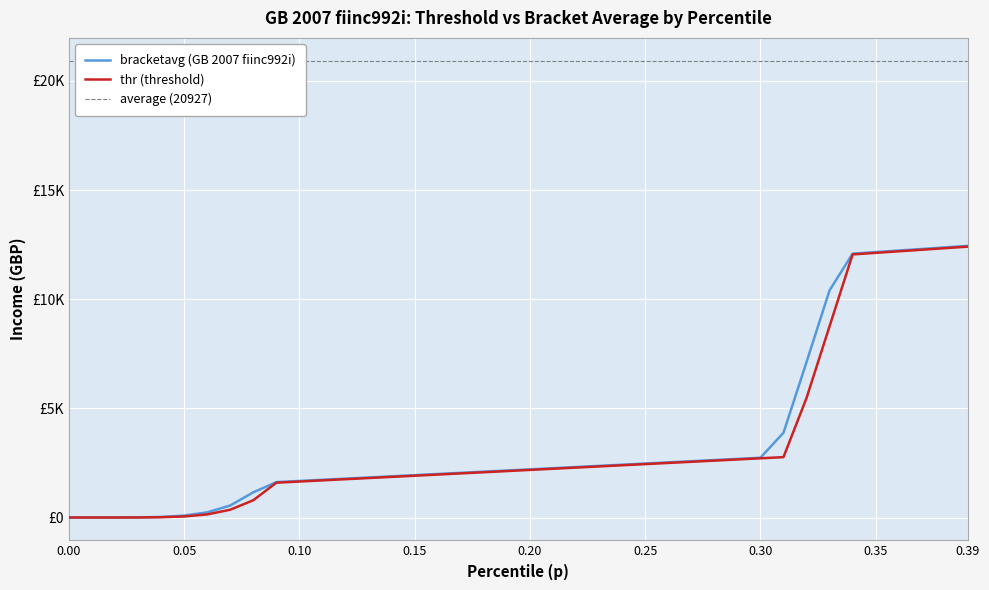

What is the sum of the thr values at 0.09 and 0.31?

4361.0